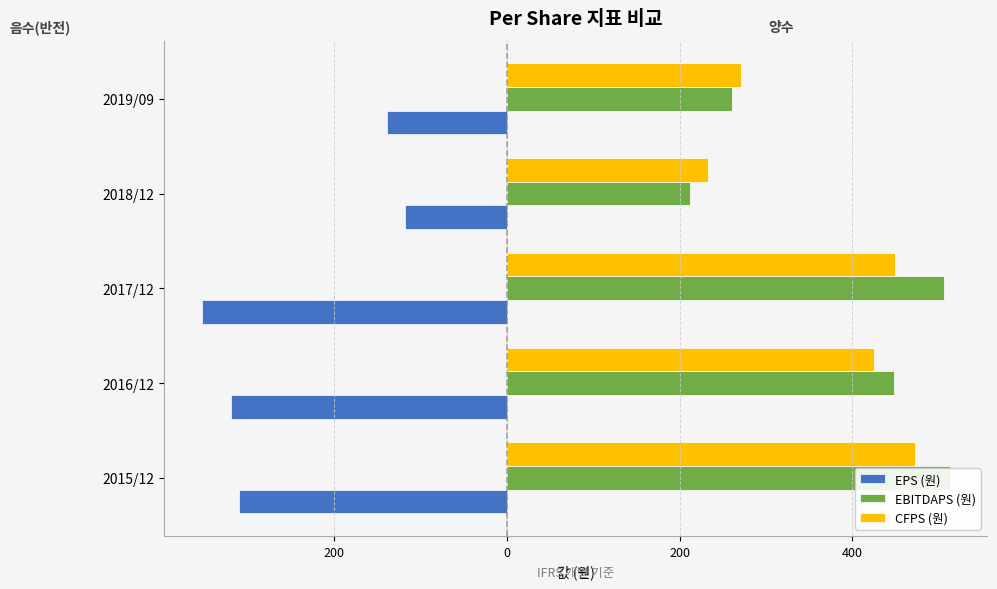

Which has a higher value, 2016/12 or 2019/09?

2019/09